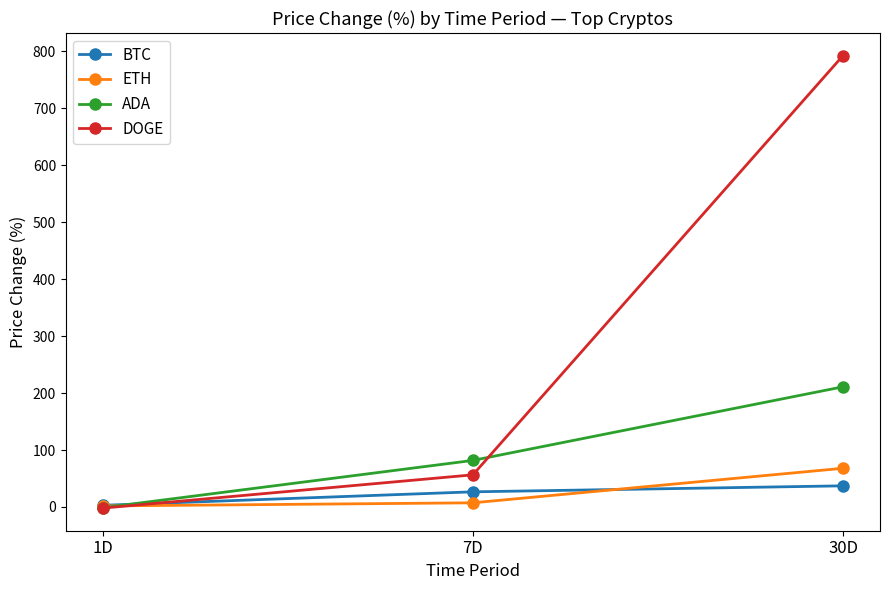

Reading left to right, transcribe all the data shown in this chart.

BTC: 2.9	26.6	37.1
ETH: 1.8	7.3	67.9
ADA: -1.3	81.7	211.0
DOGE: -2.0	56.4	792.7